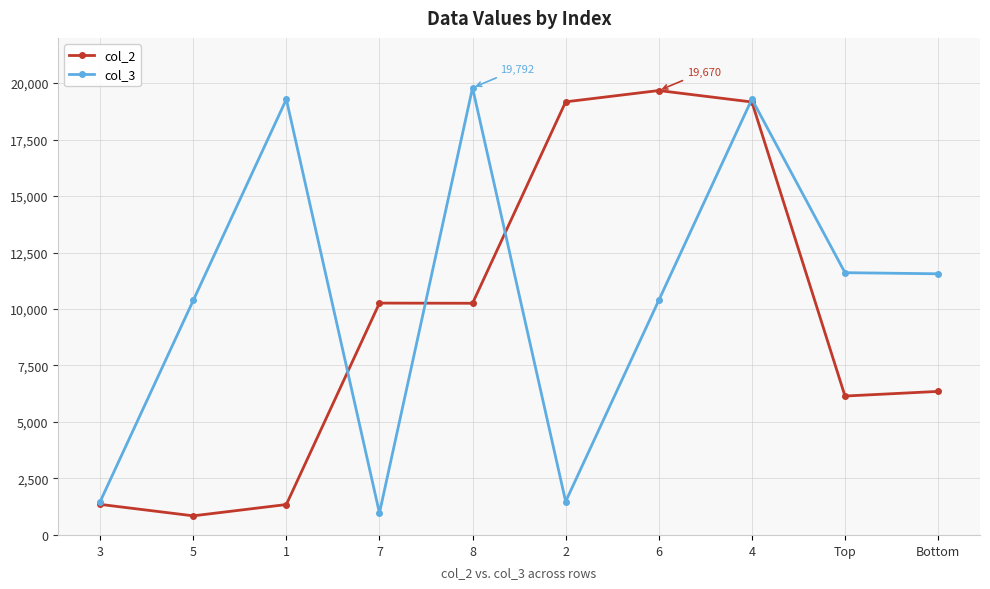

True or false: col_2 and col_3 cross at least once.

True